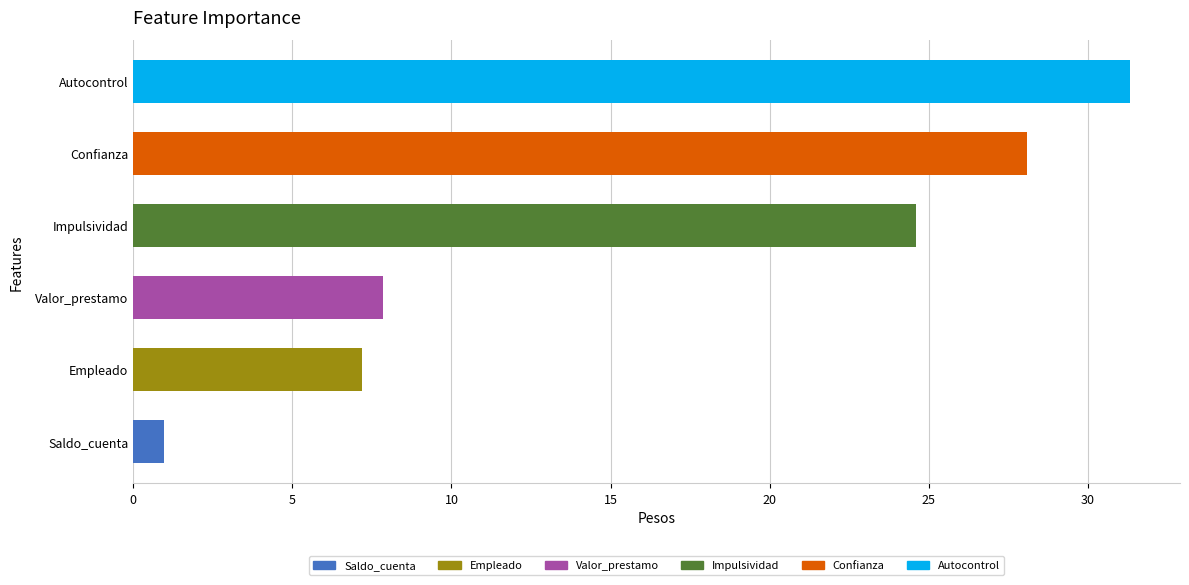

At which category does the chart reach its minimum across all series?

Saldo_cuenta